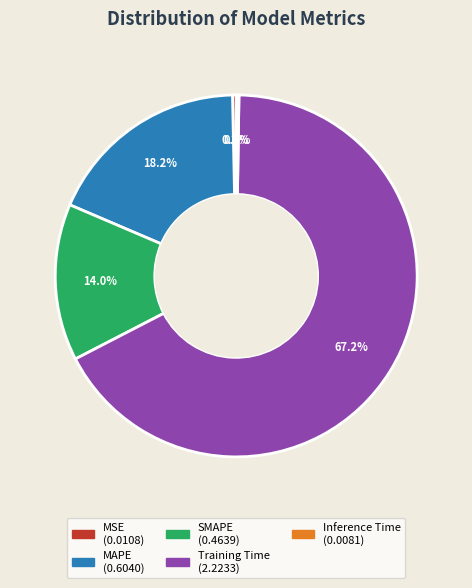

Is it true that MAPE is 29% of the pie?

False